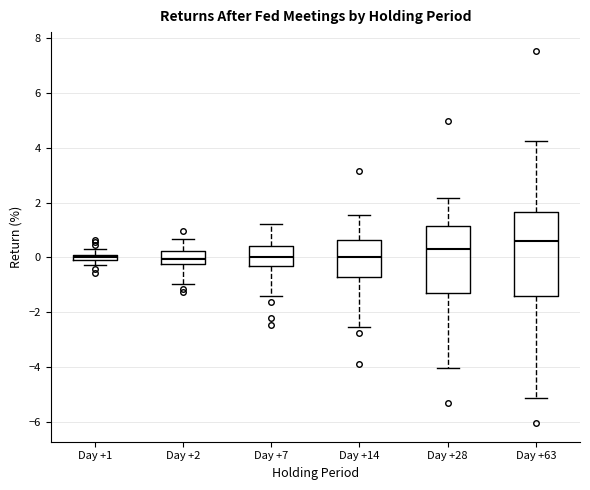

Where is the lower edge of the box for Day +7 on the y-axis? The values are not printed on the chart, so give them approximately, as read against the axis.

-0.4